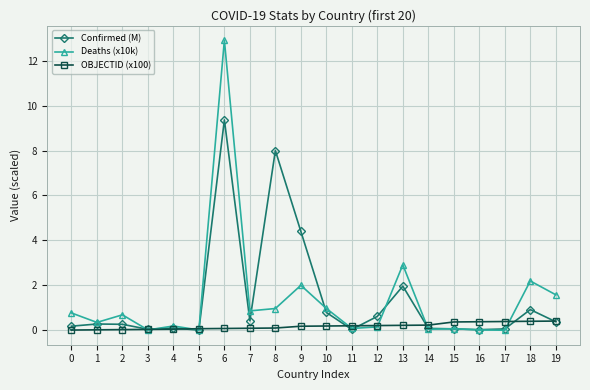

True or false: Deaths (x10k) has more than 2 interior local peaks.

True